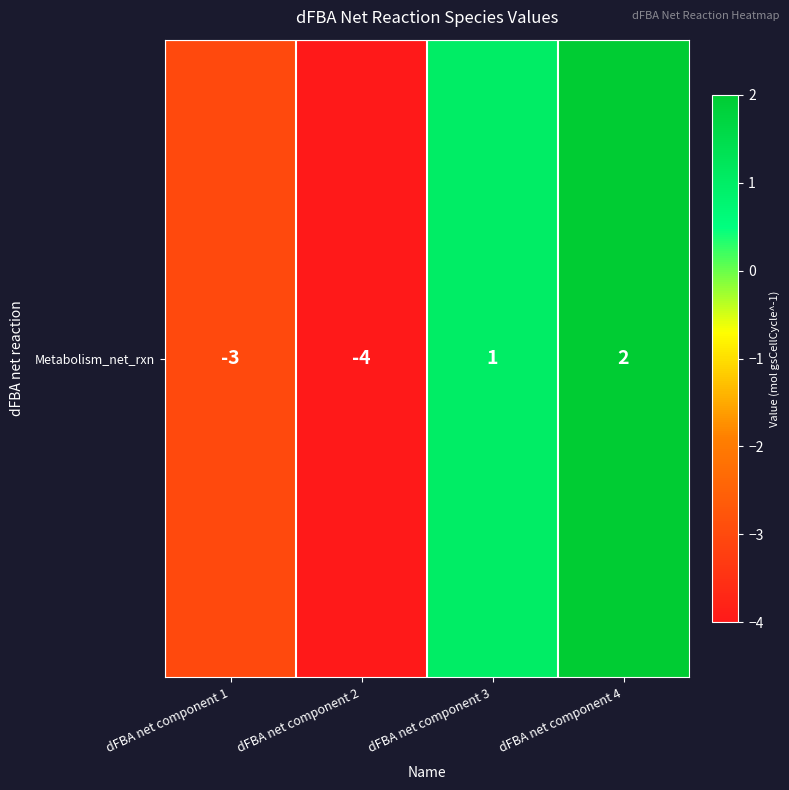

Where does the data first go above 1?

dFBA net component 4